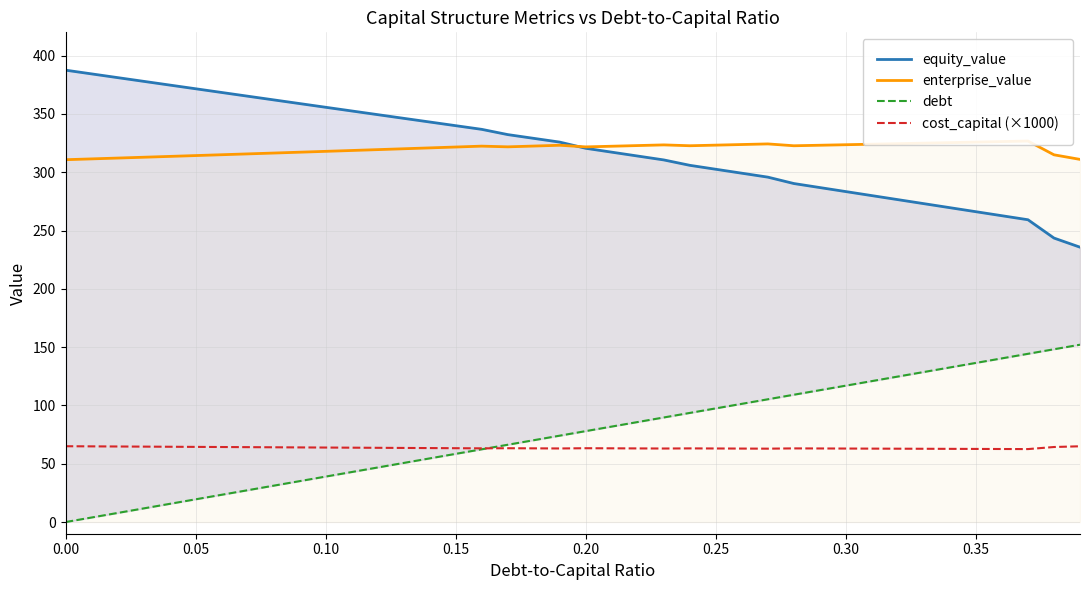

What is the lowest value of the cost_capital (×1000) series?

62.6